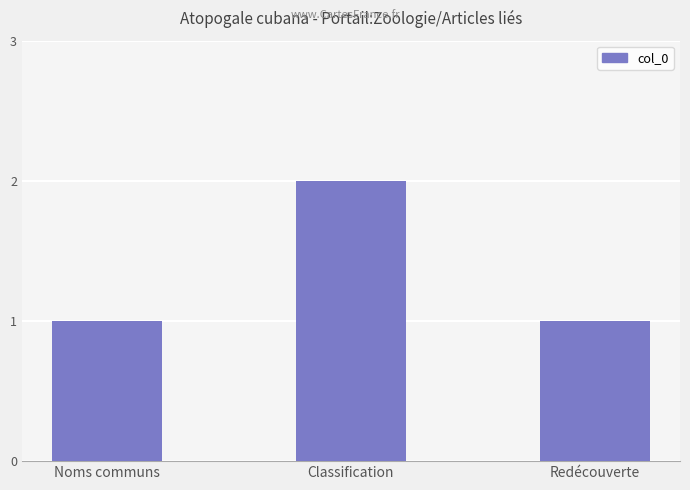

What is the sum of all values?

4